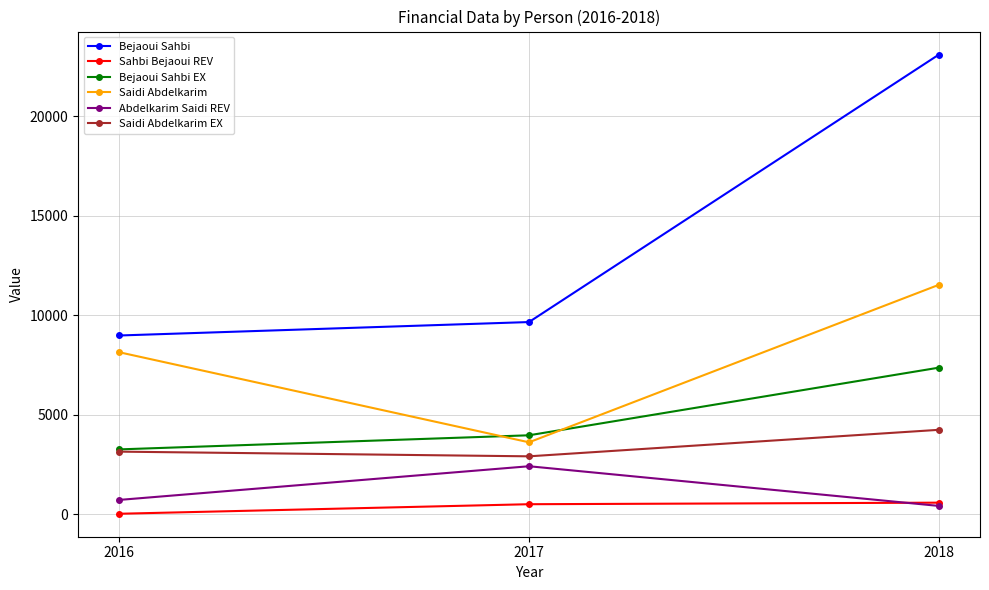

What is the approximate value of Sahbi Bejaoui REV at 2018?

579.3